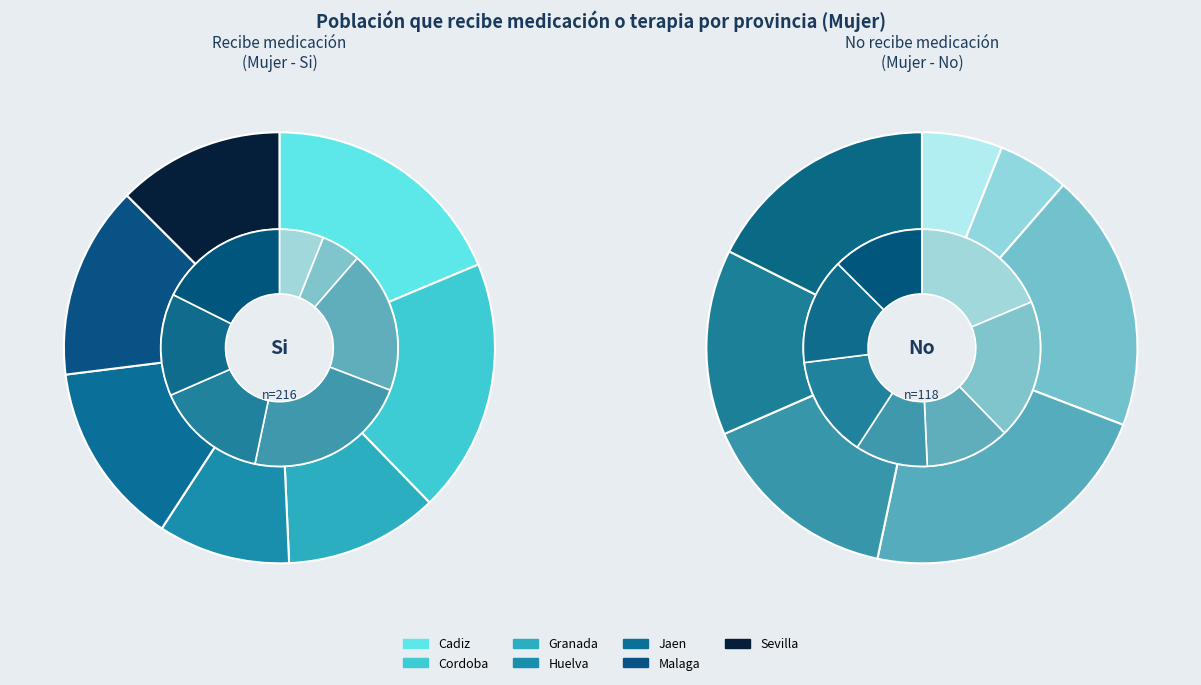

Combined, do Jaen and Cadiz account for over 50%?

No